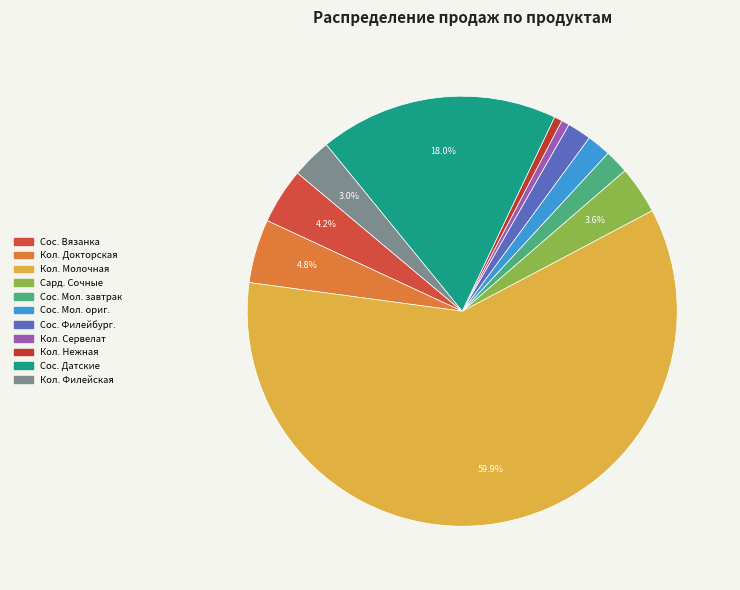

How many segments does this pie chart have?

11